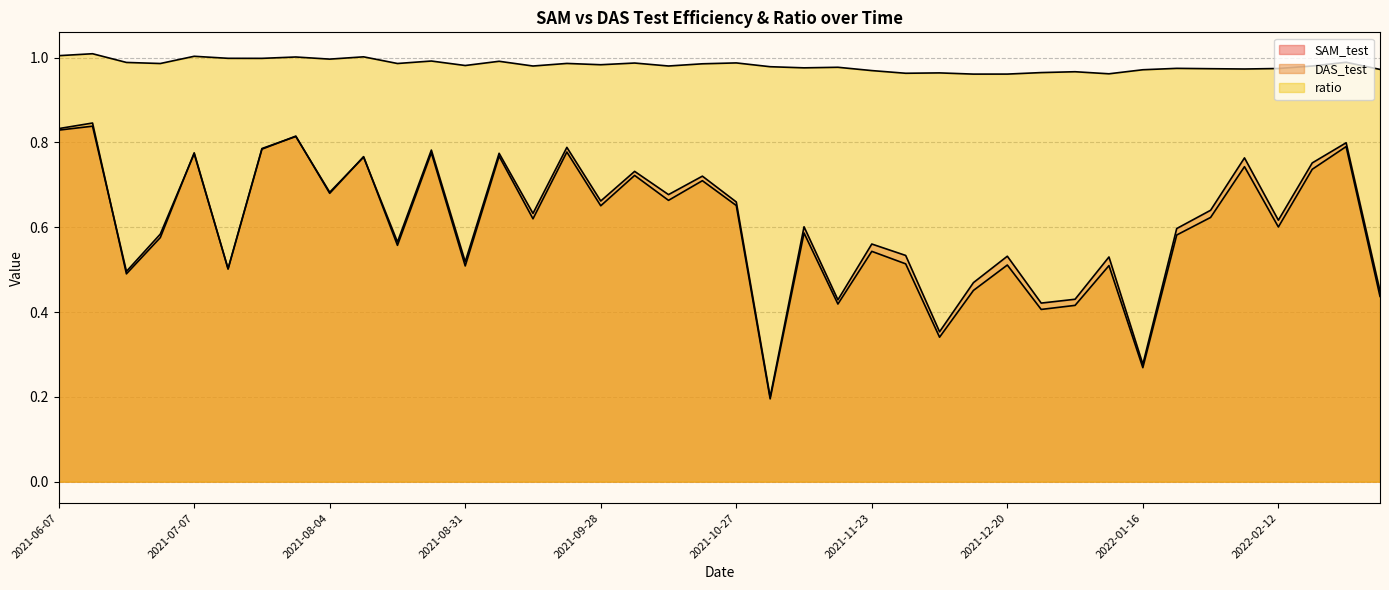

How many lines are shown in the chart?

3